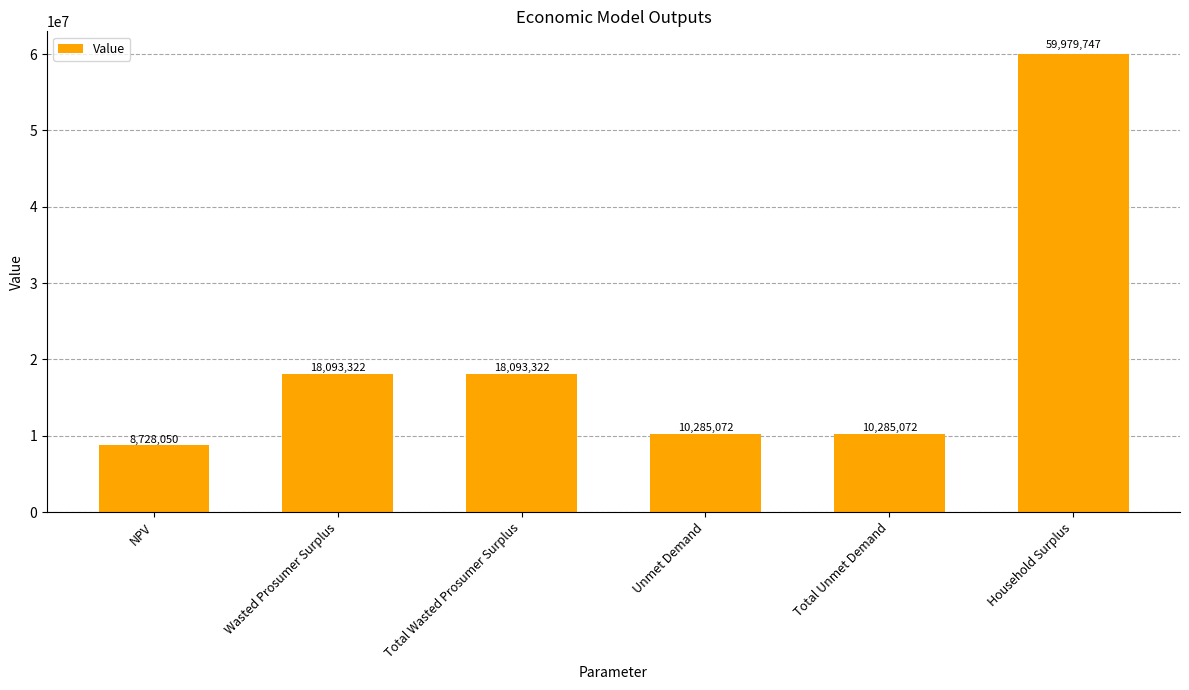

What is the approximate value at Household Surplus?

59979746.6